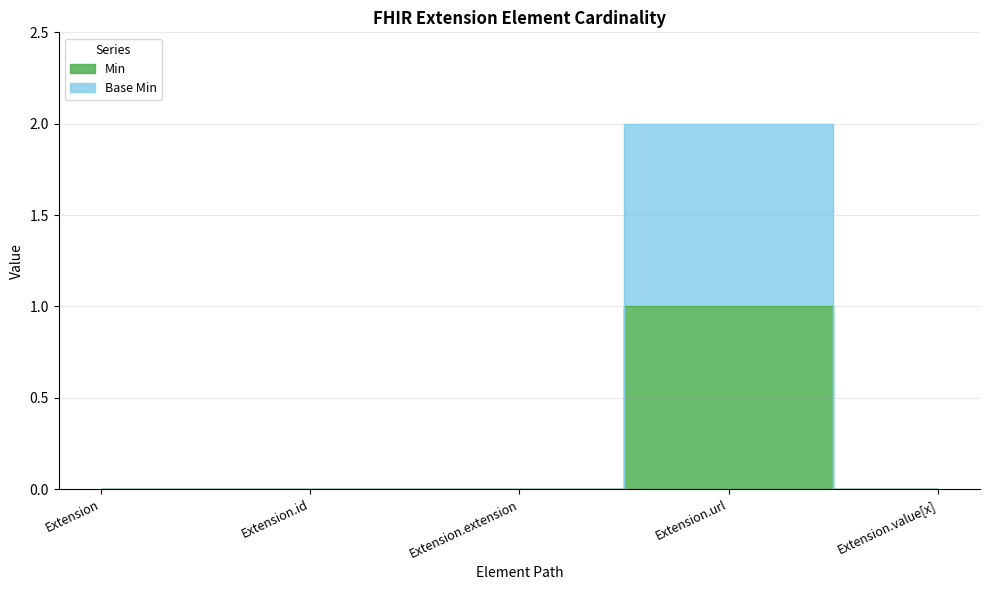

Reading right to left, extract all data points from this chart.

Min: Extension.value[x]=0	Extension.url=1	Extension.extension=0	Extension.id=0	Extension=0
Base Min: Extension.value[x]=0	Extension.url=2	Extension.extension=0	Extension.id=0	Extension=0